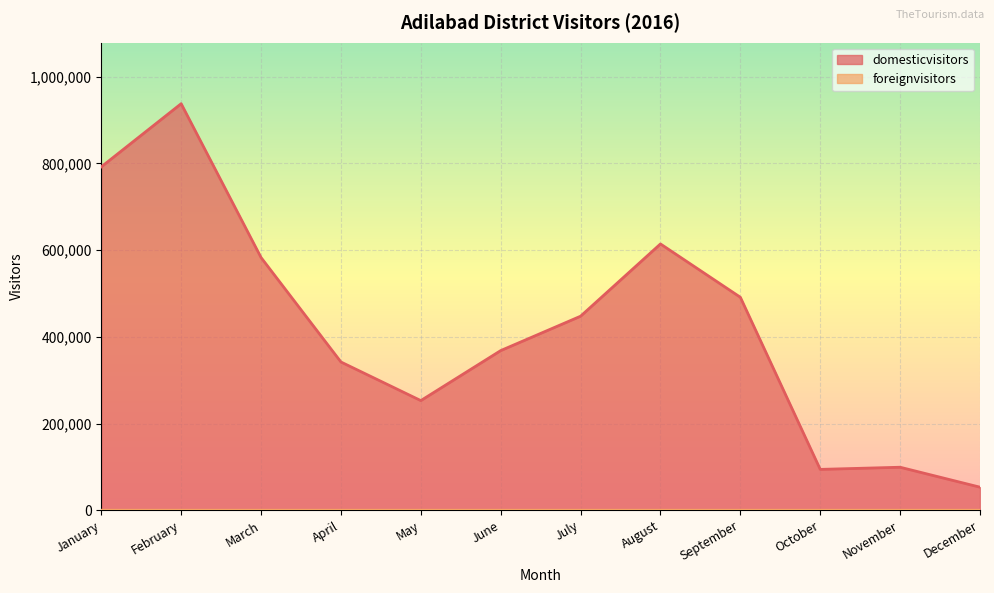

Is the value of foreignvisitors at December greater than the value of domesticvisitors at February?

No